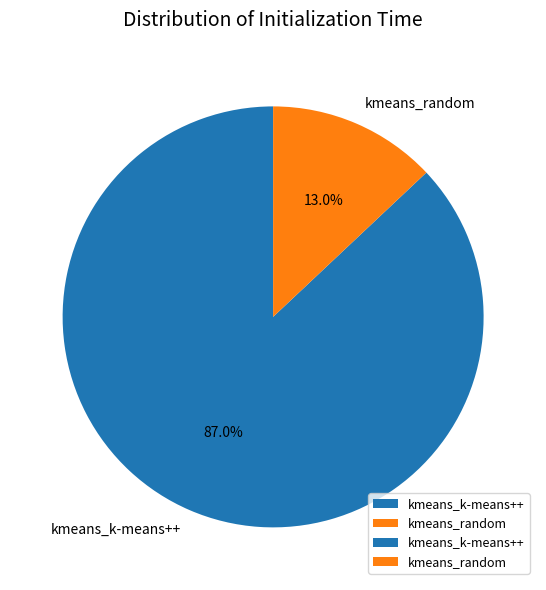

Which category has the smallest portion of the pie?

kmeans_random